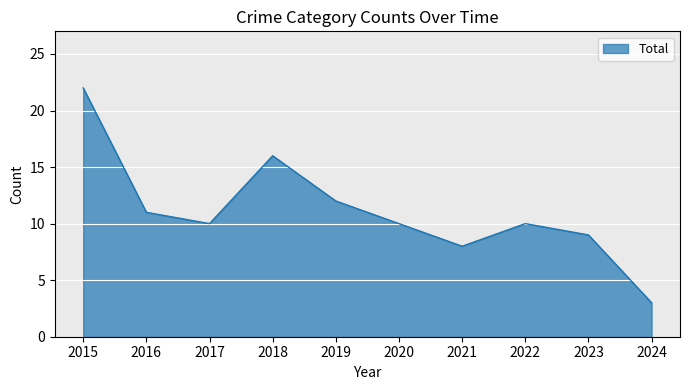

What is the difference between the maximum and minimum values?

19